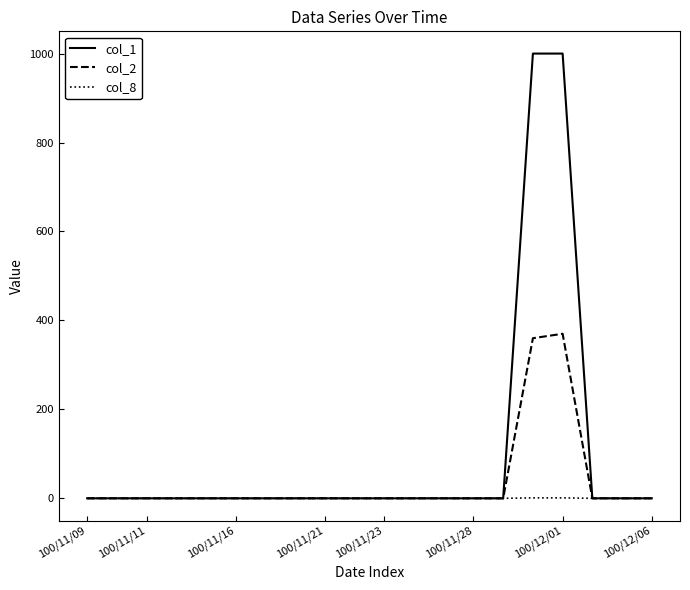

List the series in order of their overall mean, highest first.

col_1, col_2, col_8